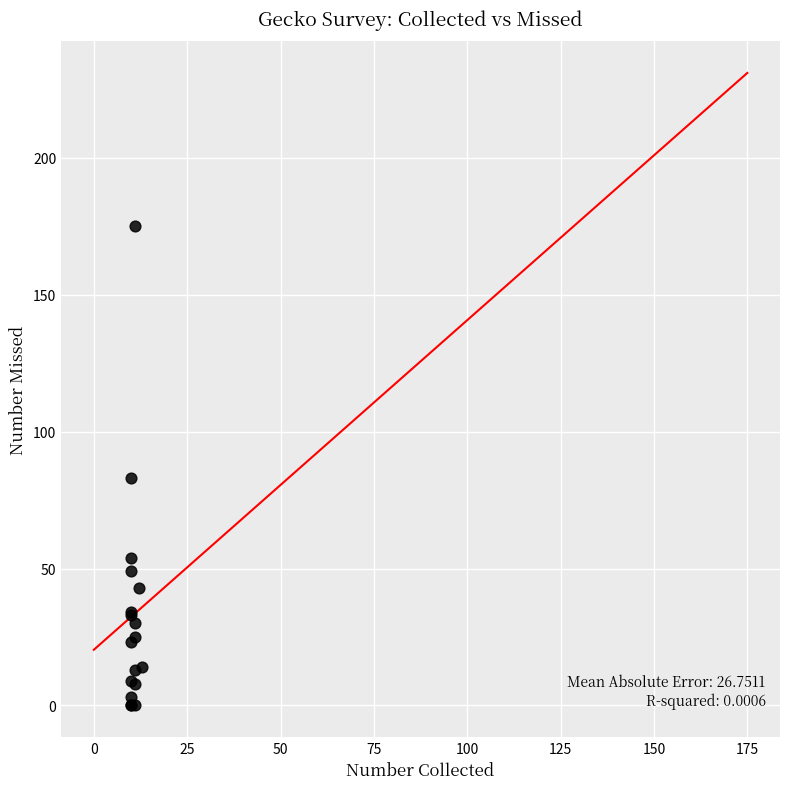

What Y value in the scatter plot is closest to 87?

83